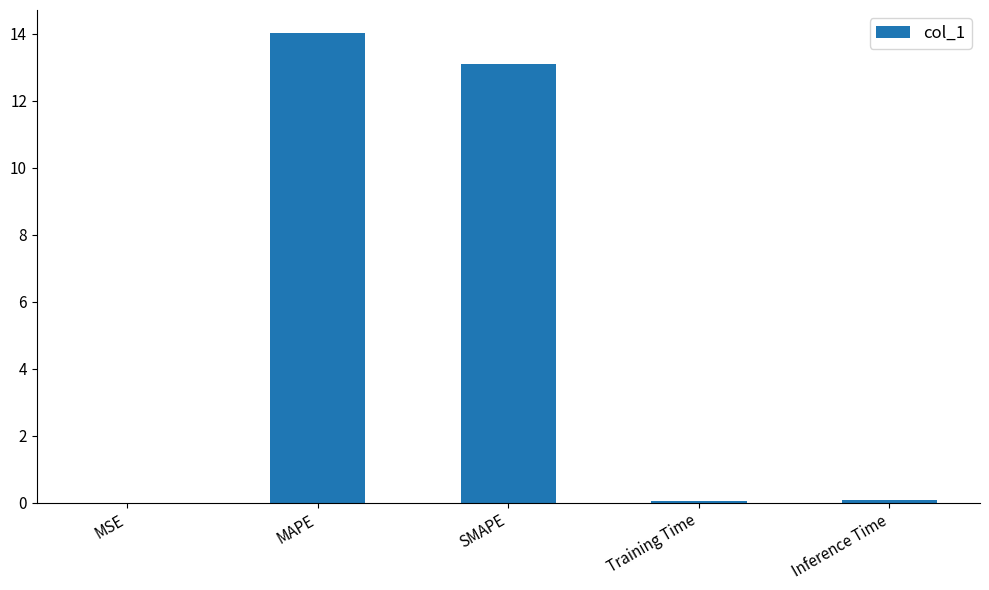

What is the sum of all values?

27.2